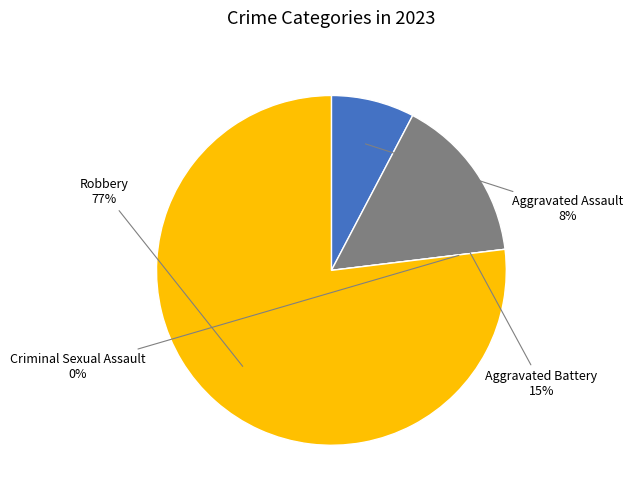

Is there any slice that represents more than half of the pie?

Yes